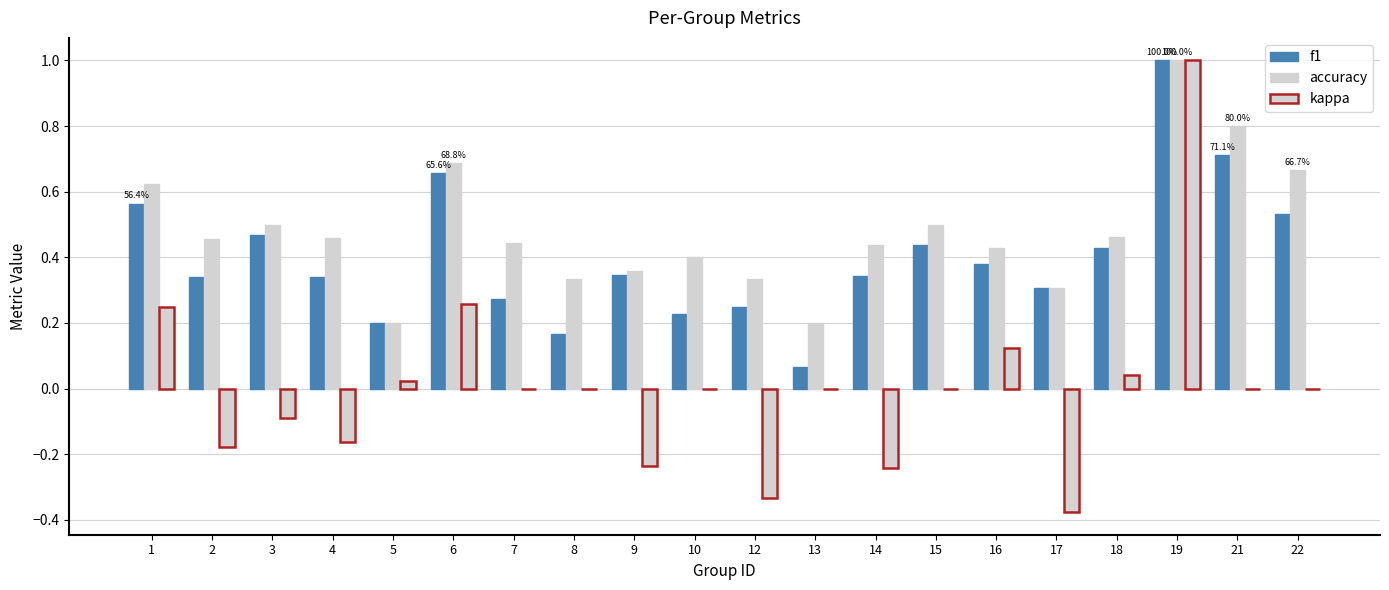

Read the f1 value at 13.

0.1